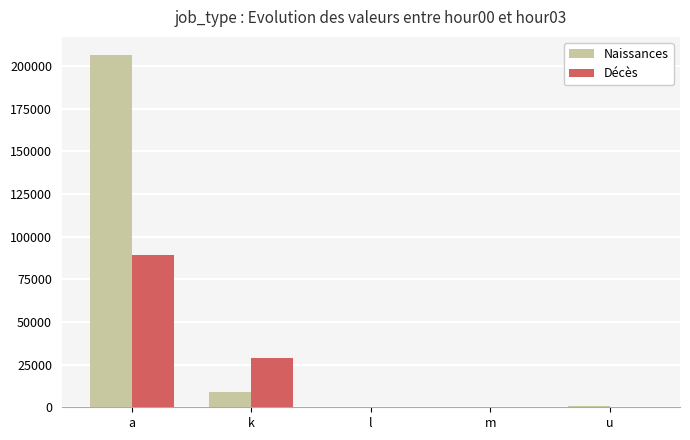

The value of Décès at a is 51389. True or false?

False